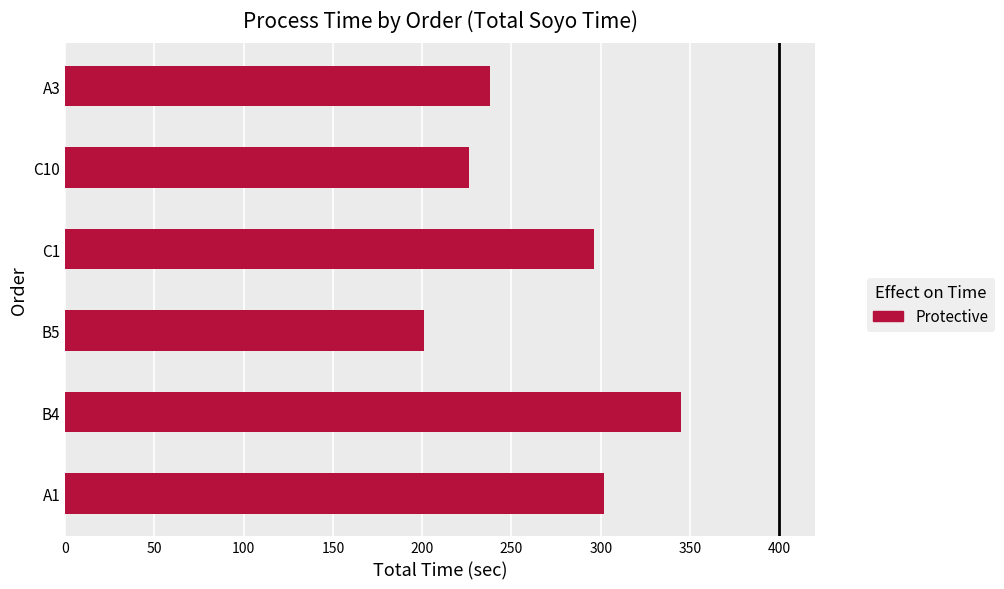

Where is the data nearest to the value 273?

C1